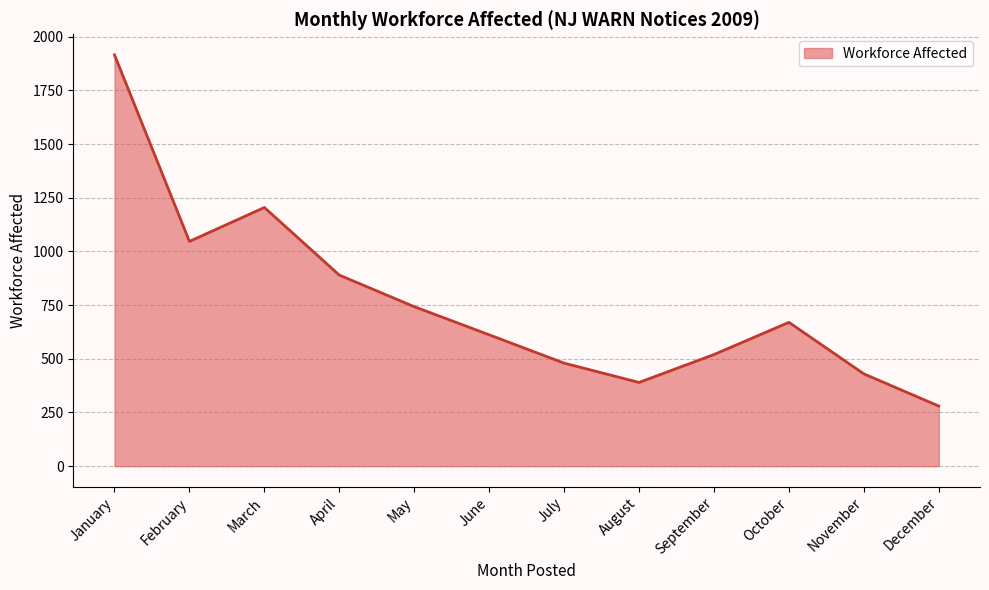

Between August and June, which is larger?

June